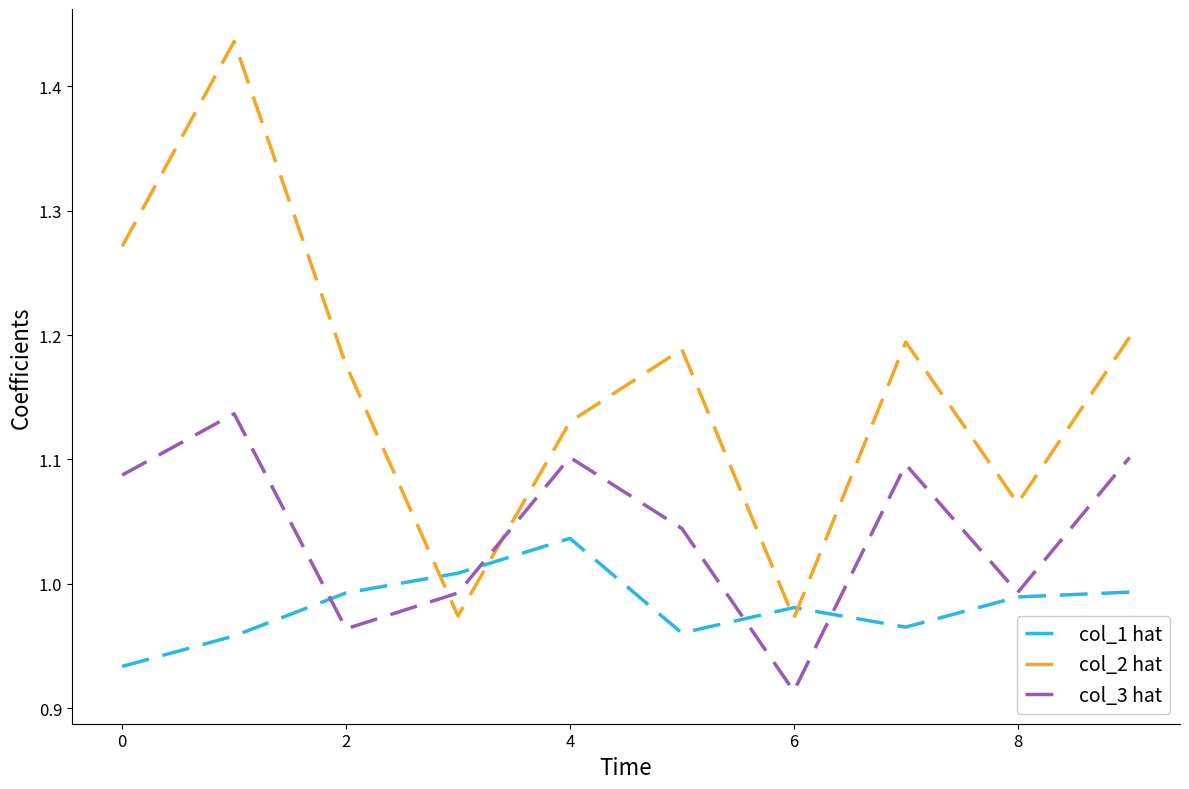

After their last crossing, which series has the higher values: col_2 hat or col_3 hat?

col_2 hat